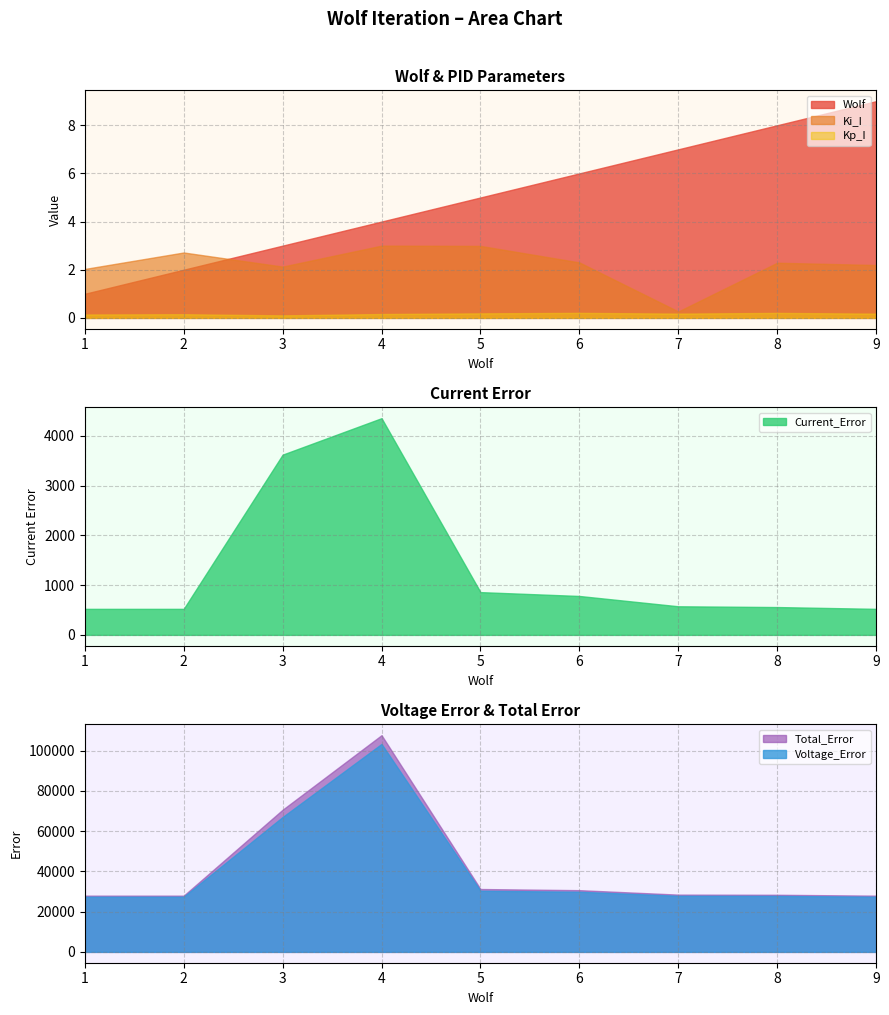

What is the difference between the highest and lowest values at 5?

31249.7